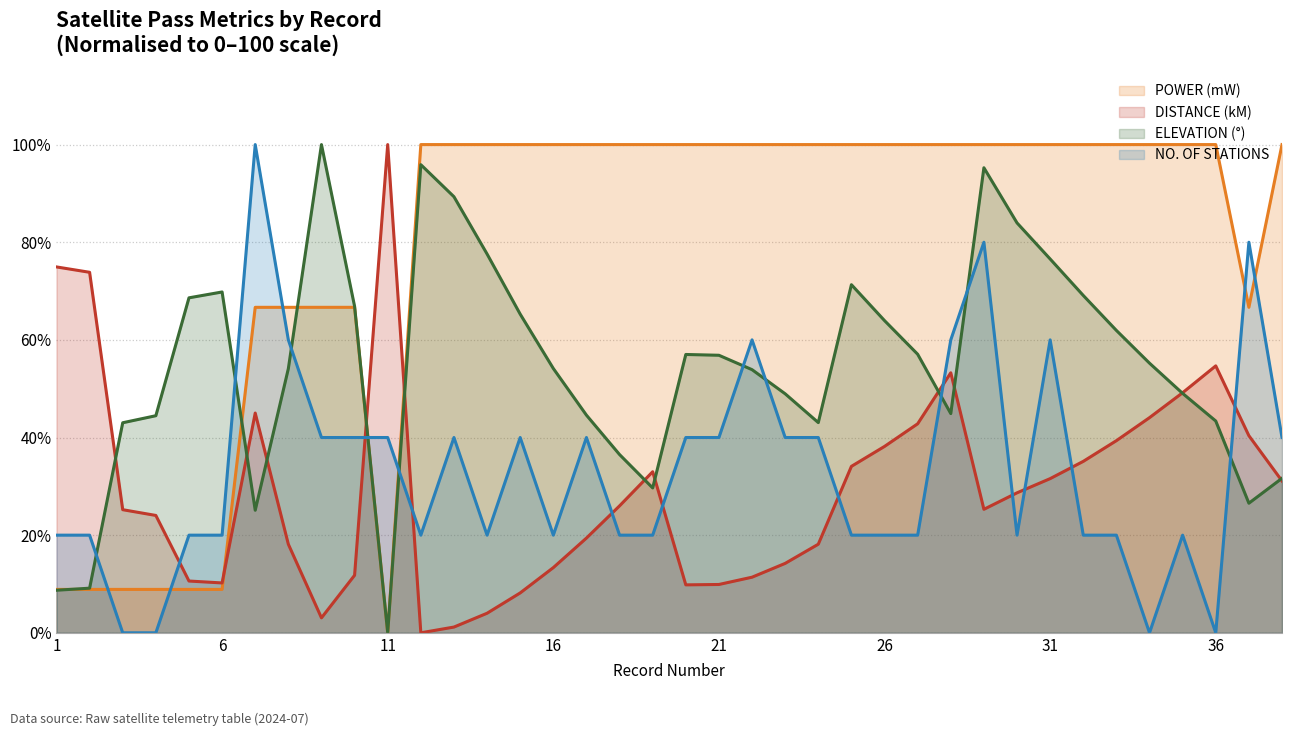

What is the value of the NO. OF STATIONS point at the 30th from the left?

20.0